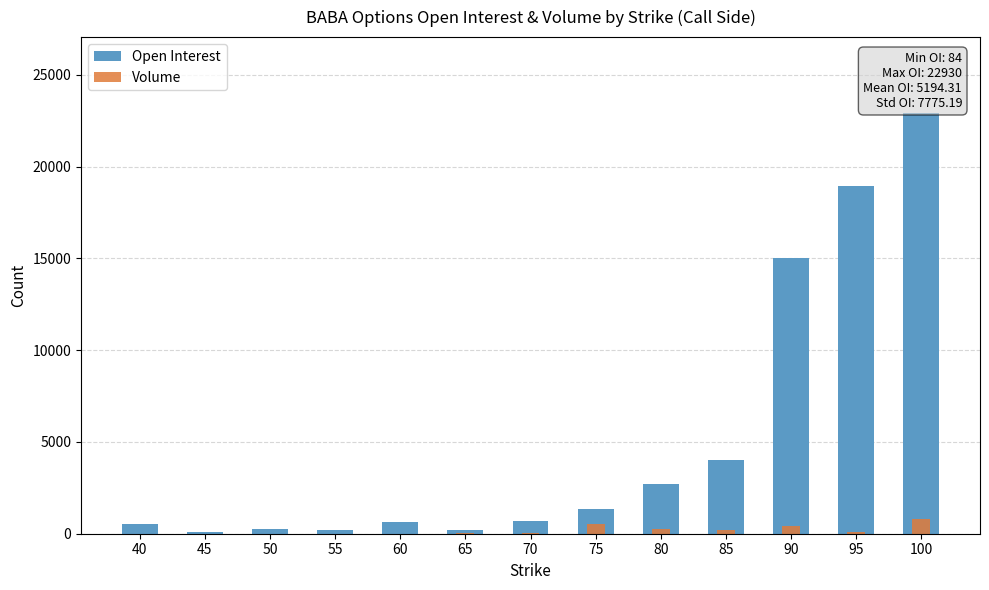

How many data points in Open Interest are above 697?

6